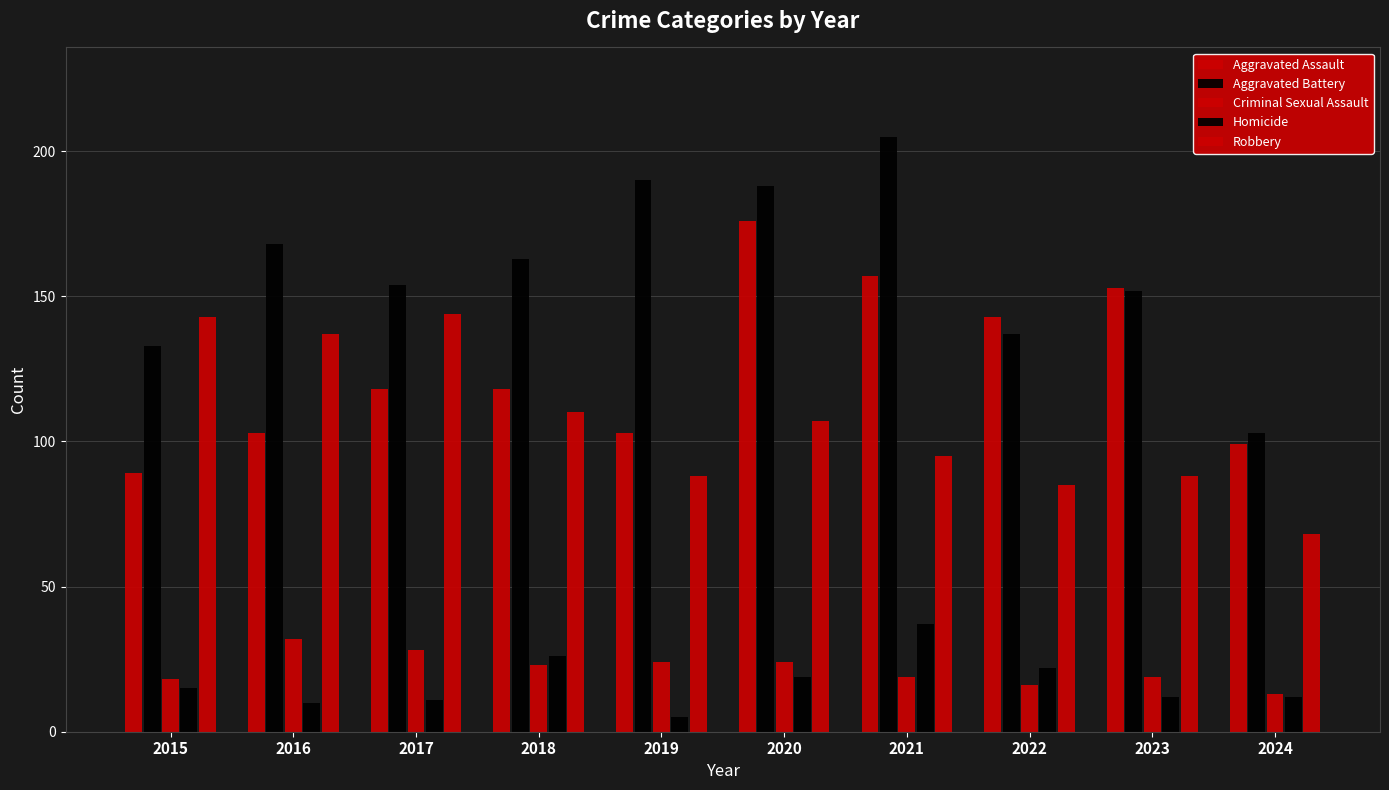

What is the difference between the maximum and second lowest values in the Aggravated Battery series?

72